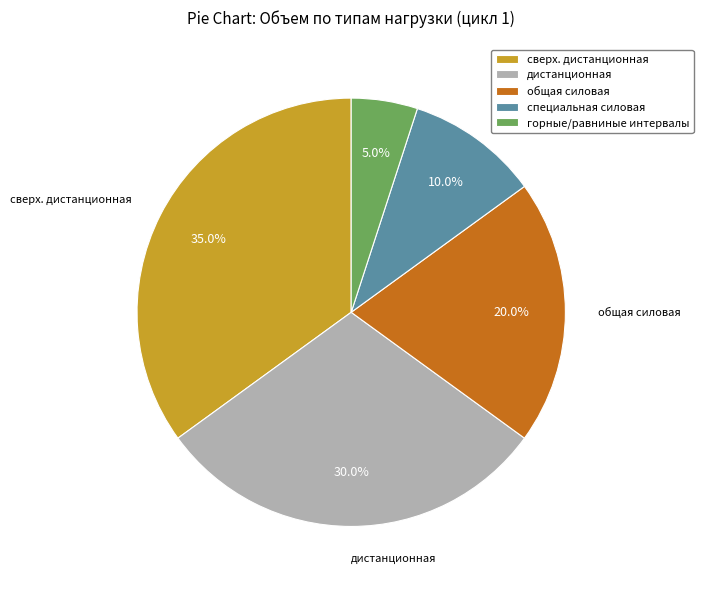

Does any single category account for the majority?

No